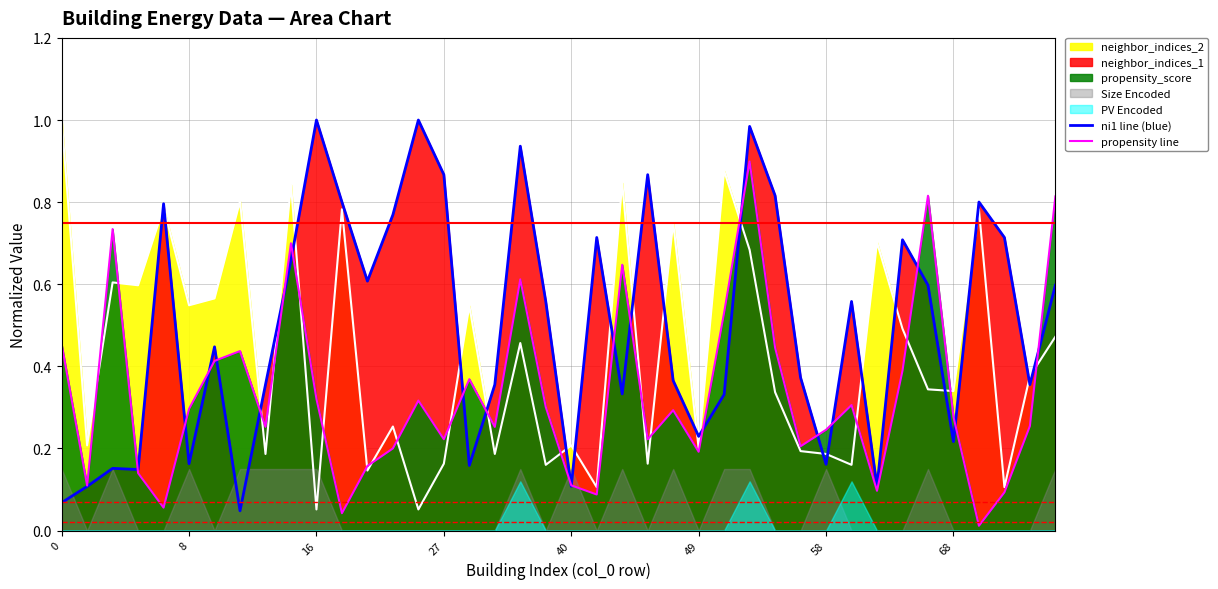

What is the total value across all series at 26?

0.9